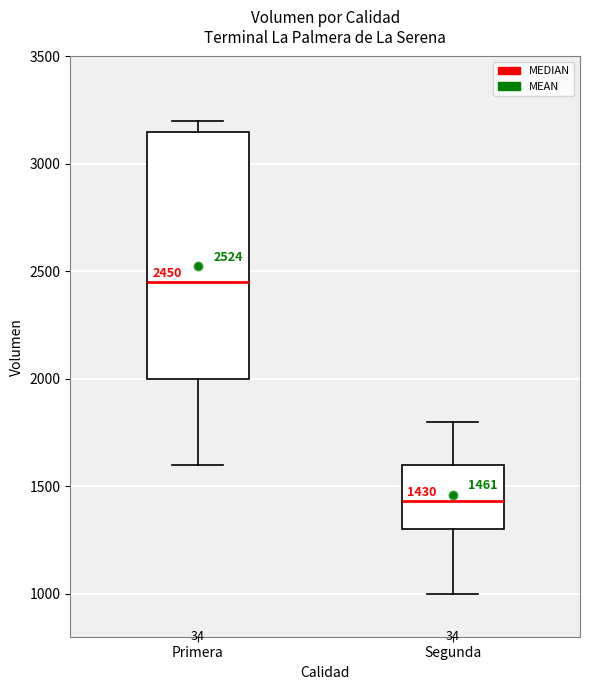

Which box has the highest median line?

Primera